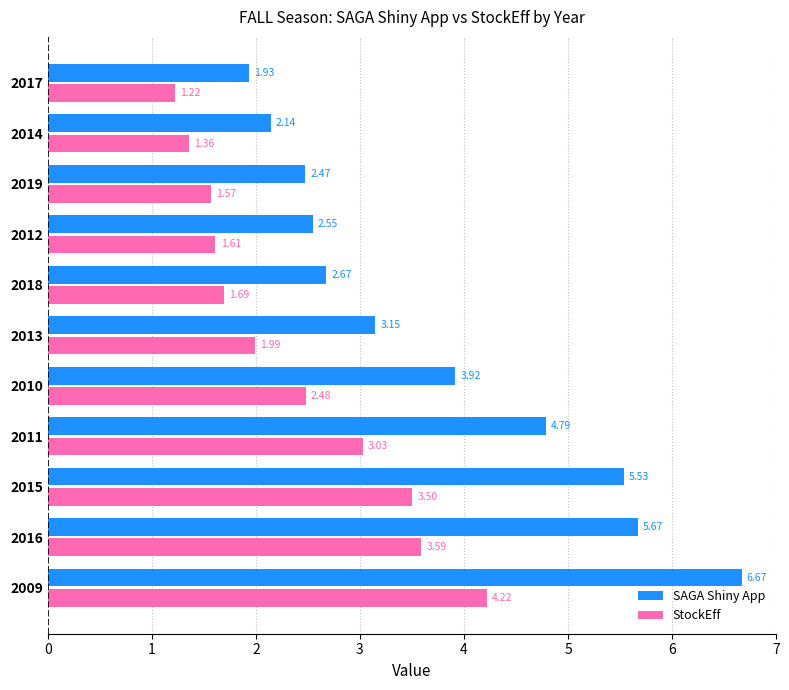

How many data points does each series have?

11